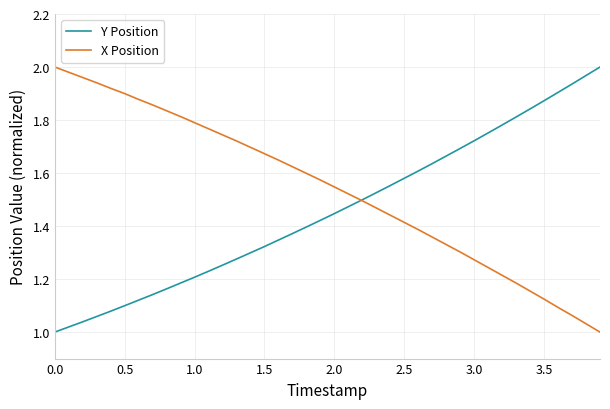

Which series has the largest total across all categories?

X Position